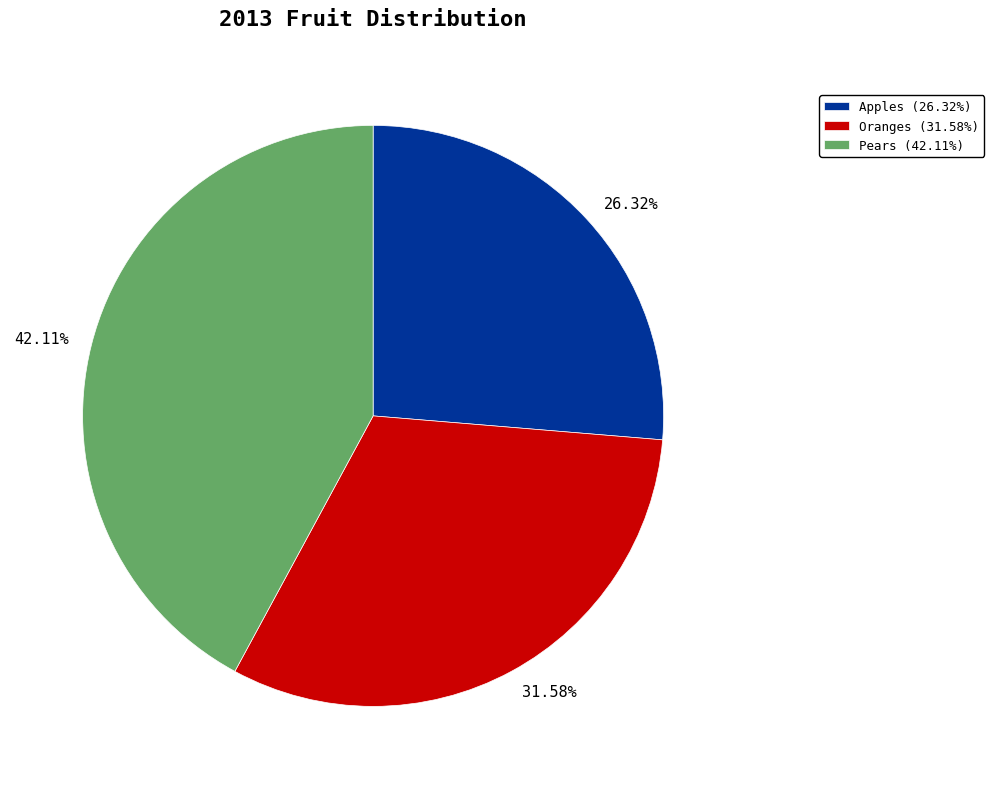

To the nearest percent, what is the combined percentage of Apples and Oranges?

58%